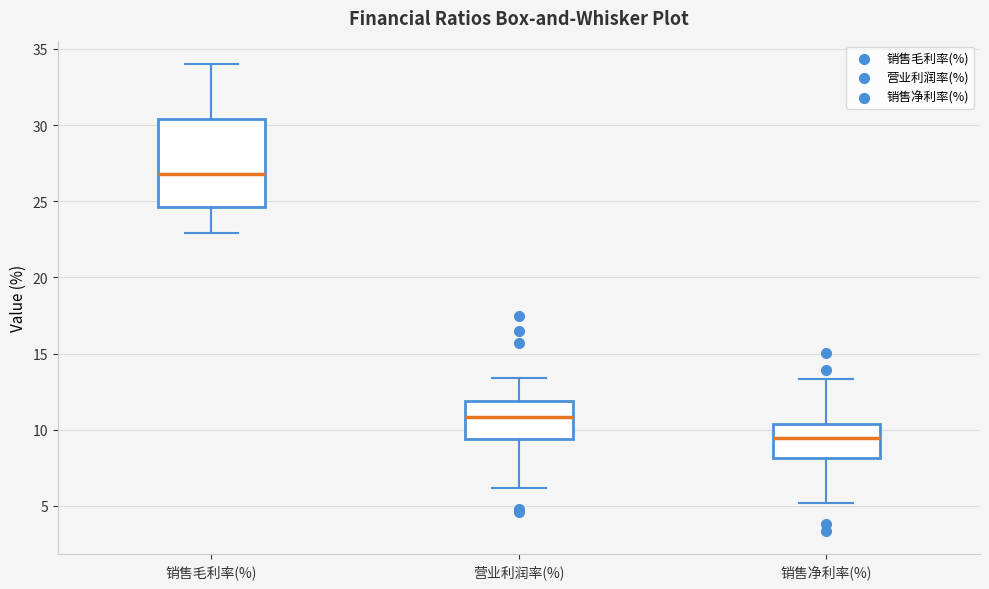

Where is the upper edge of the box for 销售净利率(%) on the y-axis? The values are not printed on the chart, so give them approximately, as read against the axis.

10.5